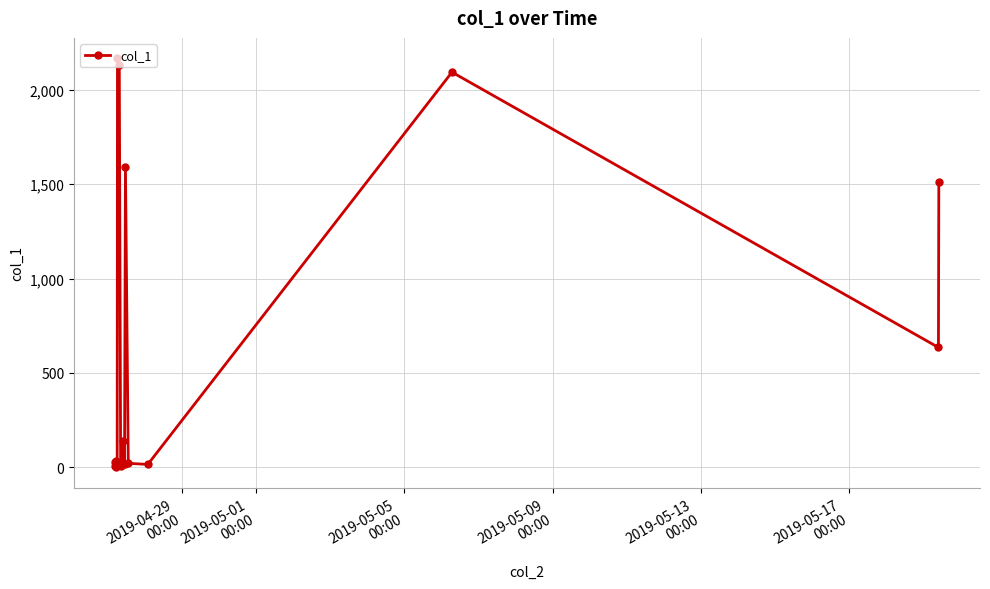

Is this an area chart (filled region under the line)?

No